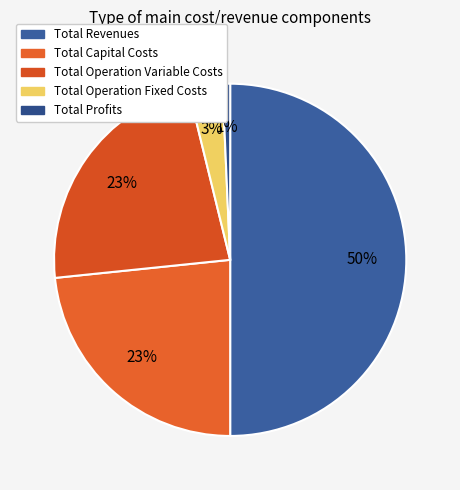

Count the number of slices in the pie.

5